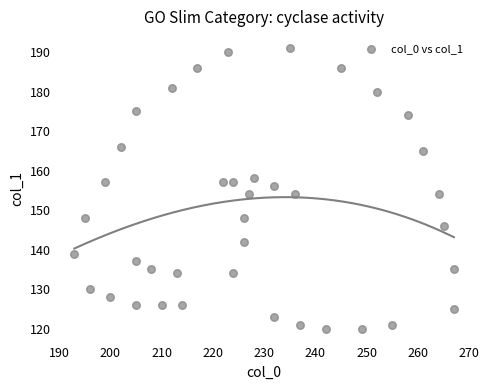

What is the range of Y values (max minus min)?

71